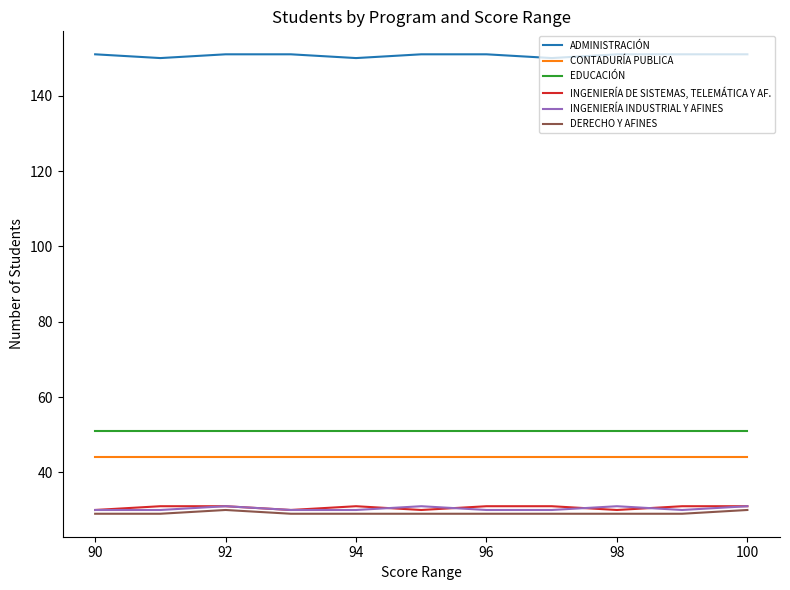

What is the minimum value for INGENIERÍA INDUSTRIAL Y AFINES?

30